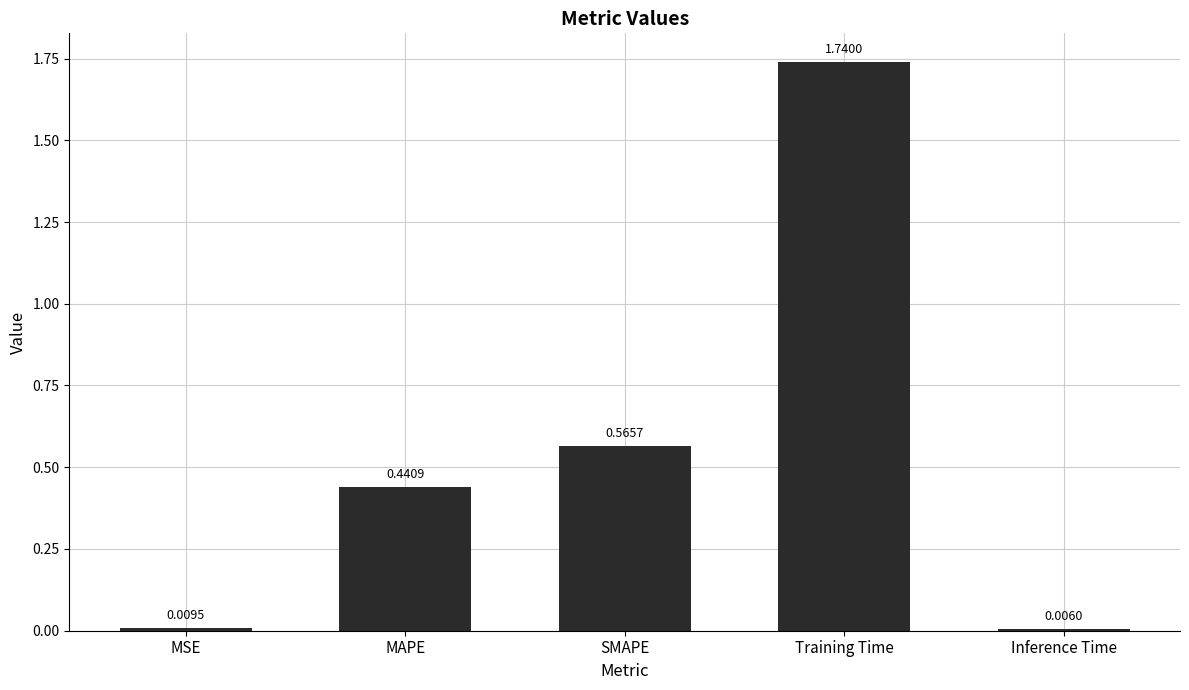

What is the label of the 3rd bar from the right?

SMAPE